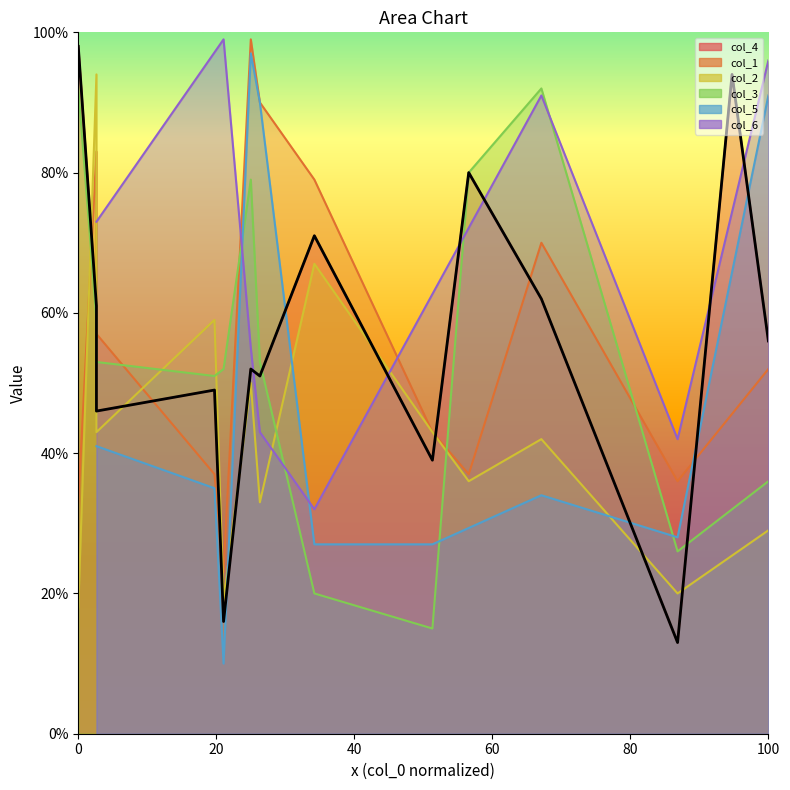

How many data points are above 56?

7